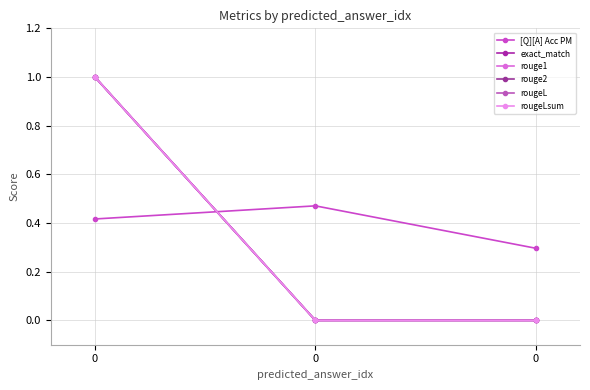

Is this an area chart (filled region under the line)?

No